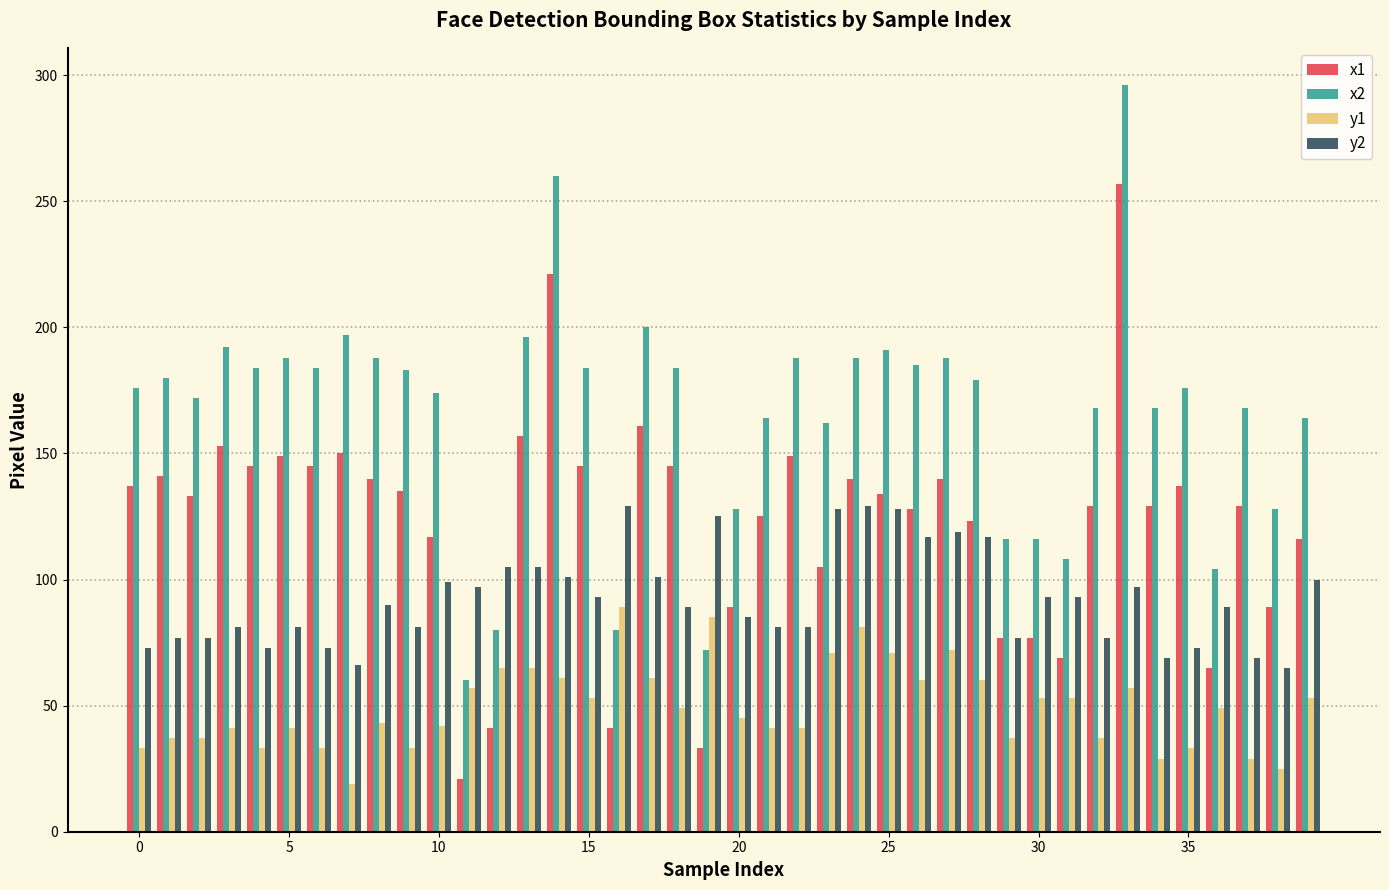

What is the value of the x2 bar at the 21st from the left?

128